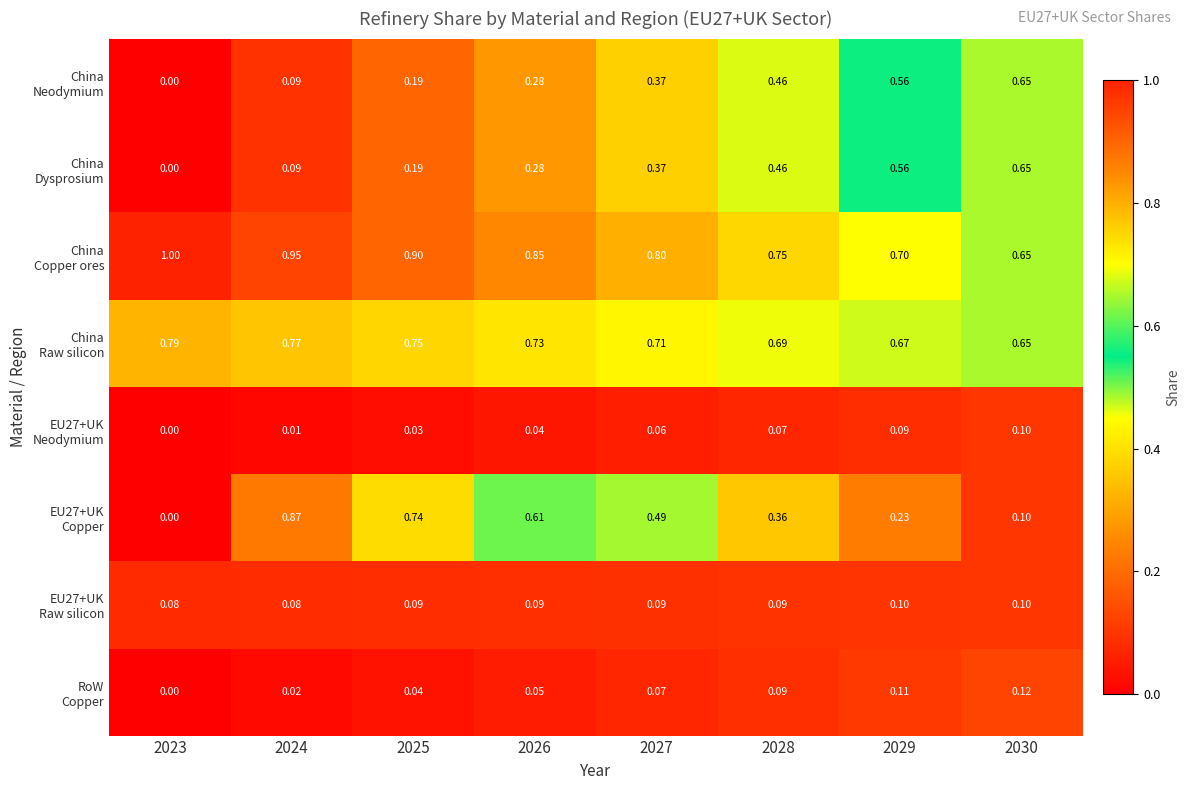

Rank the series at 2026 from lowest to highest value.

EU27+UK Neodymium, RoW Copper, EU27+UK Raw silicon, China Neodymium, China Dysprosium, EU27+UK Copper, China Raw silicon, China Copper ores